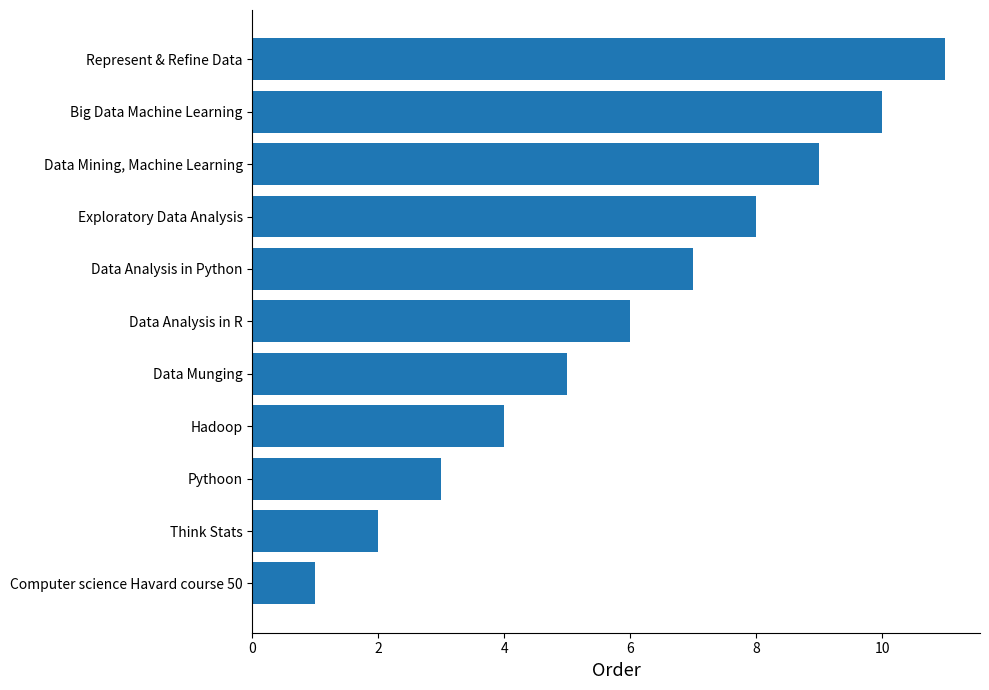

How many values are between 3 and 9?

7